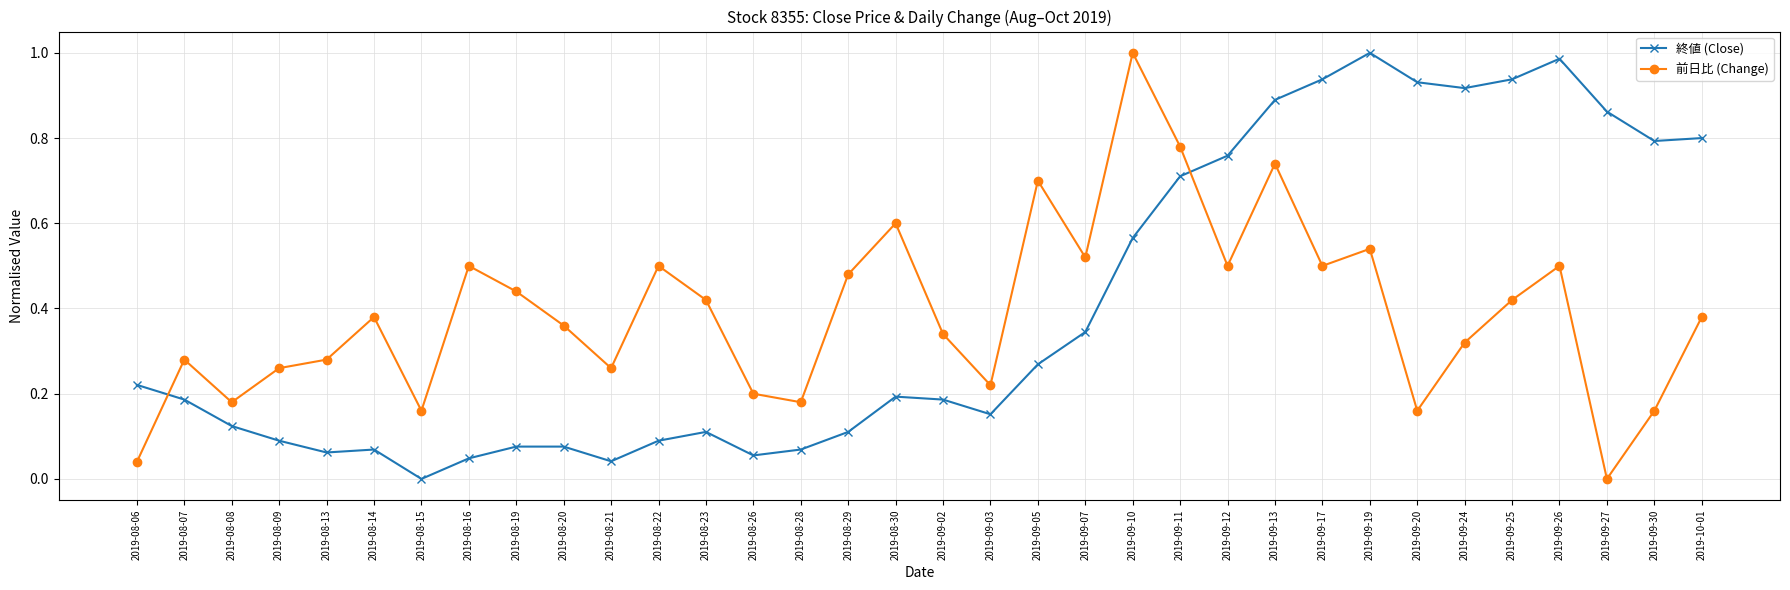

True or false: 終値 (Close) and 前日比 (Change) cross at least once.

True